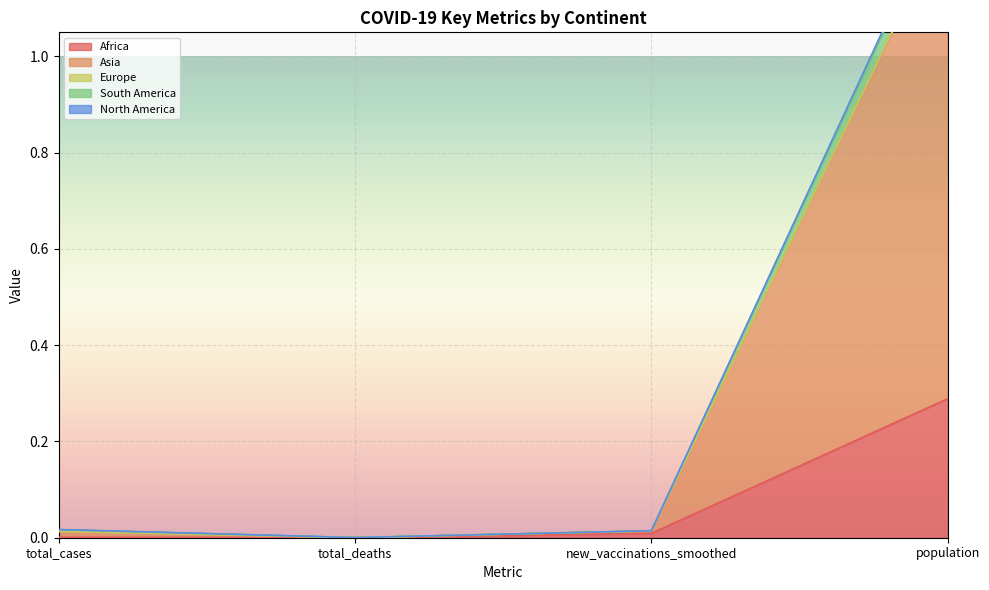

Does the chart display data point markers on the line(s)?

No